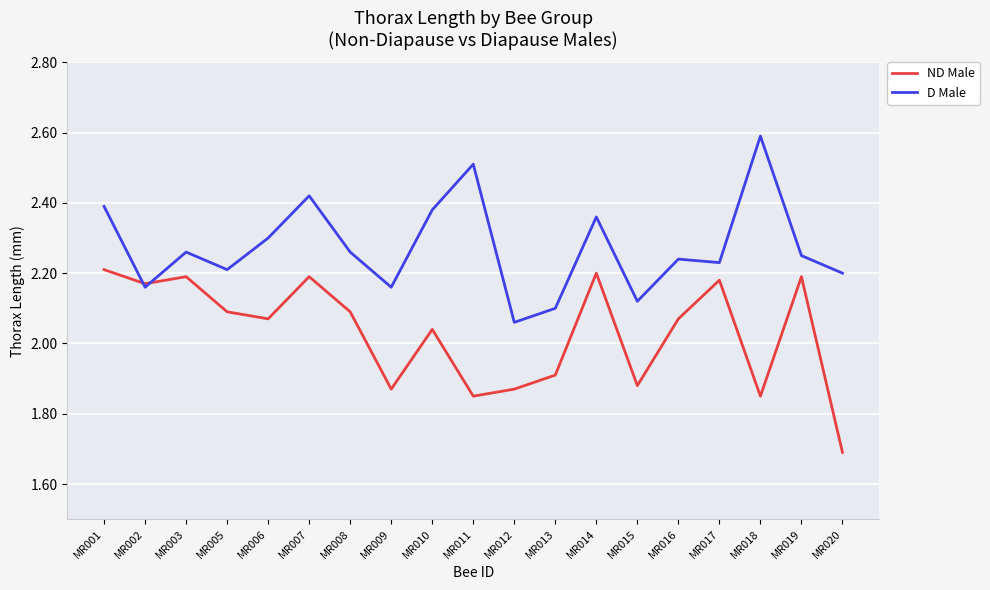

What is the total value across all series at MR014?

4.6